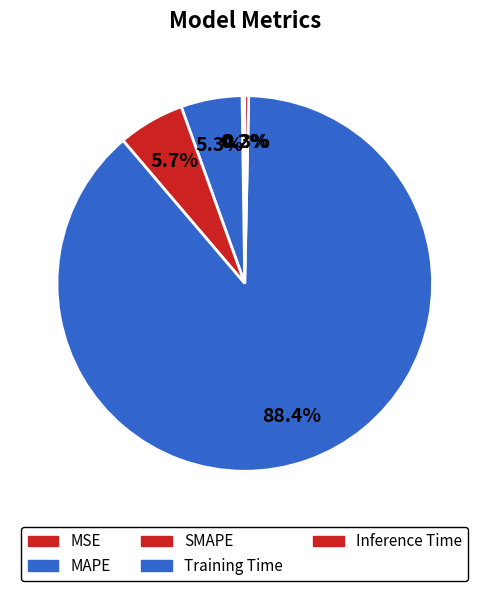

The MSE slice represents 9% of the pie. True or false?

False